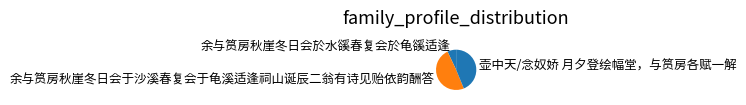

How many slices are in this pie chart?

3